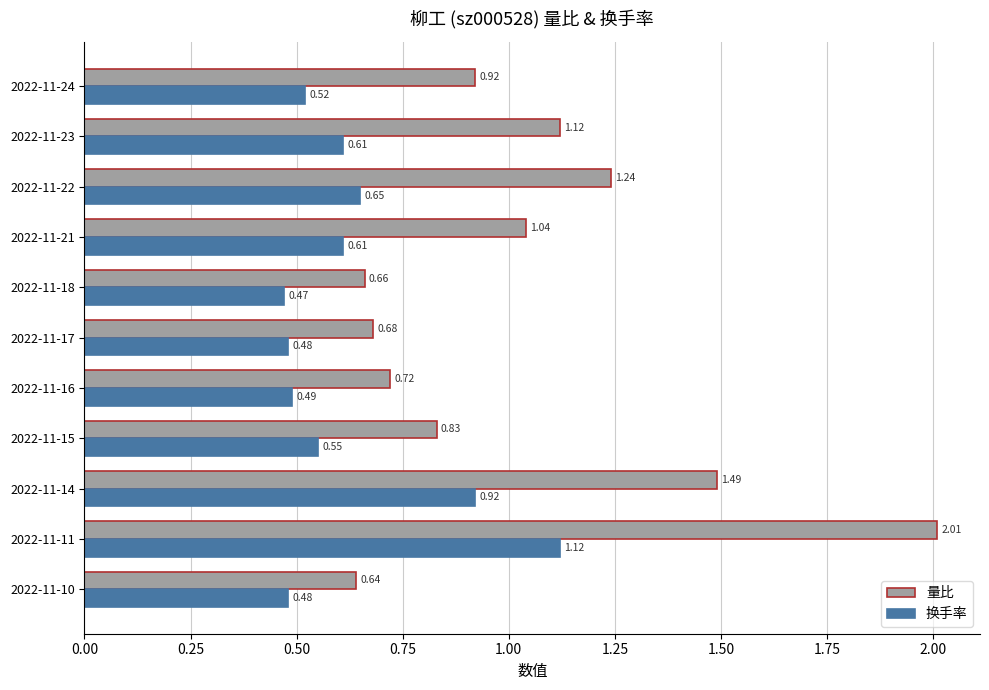

Is the value of 换手率 at 2022-11-10 greater than the value of 量比 at 2022-11-17?

No